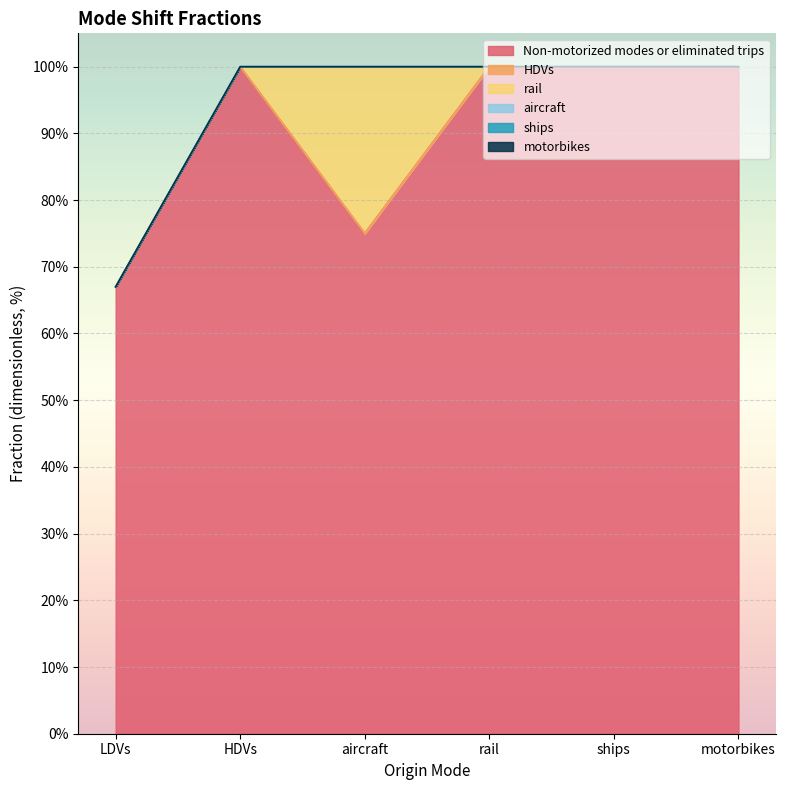

True or false: Non-motorized modes or eliminated trips and rail cross at least once.

False